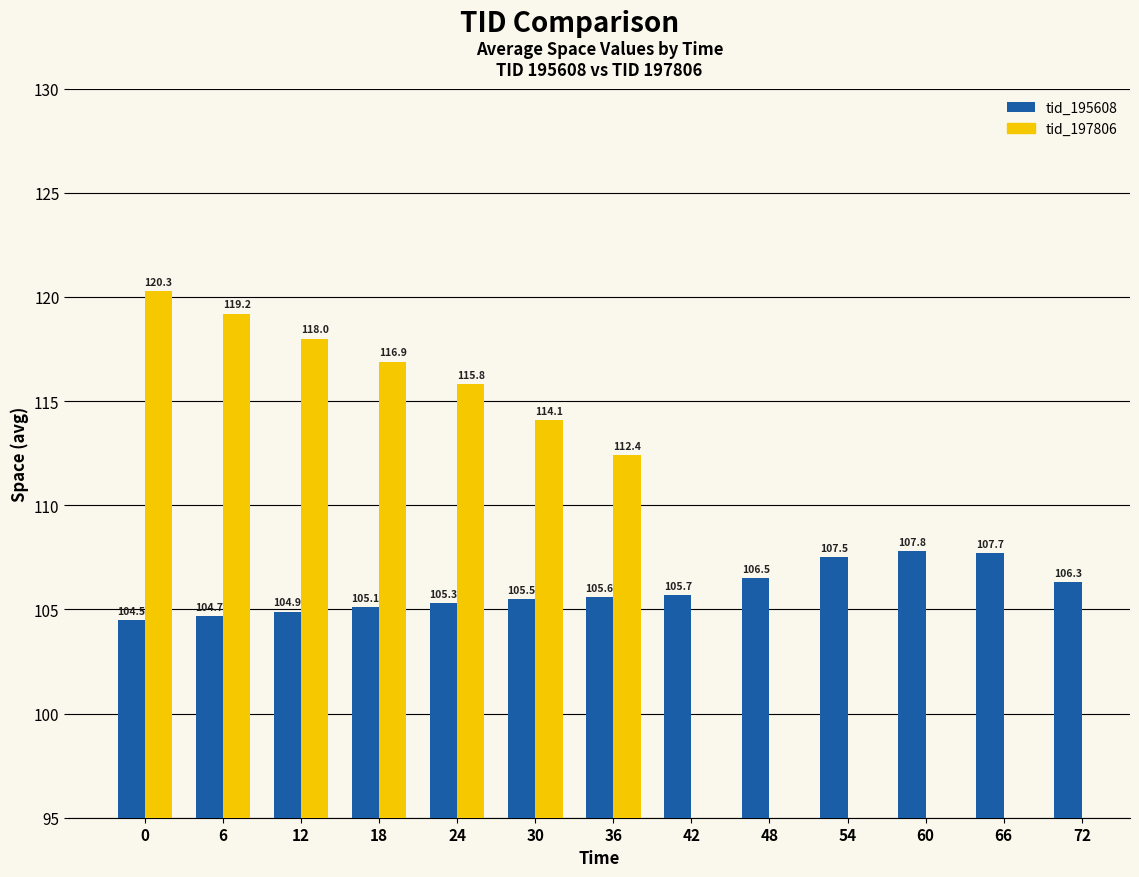

What is the difference between the second highest and second lowest values?

3.0